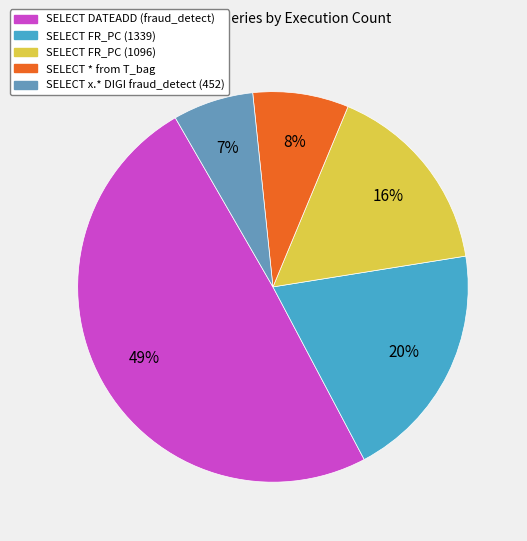

Is it true that SELECT FR_PC (1339) is 20% of the pie?

True